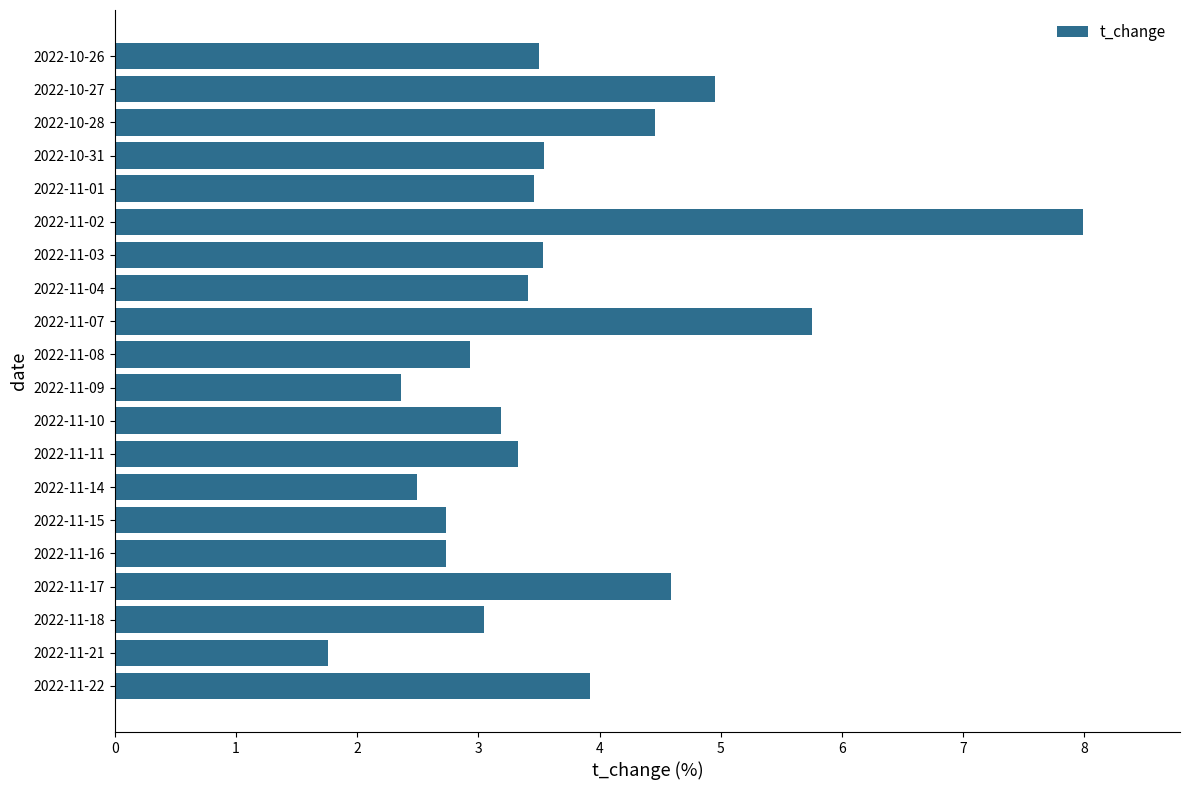

Is it true that the value at 2022-10-28 is 4.5?

True